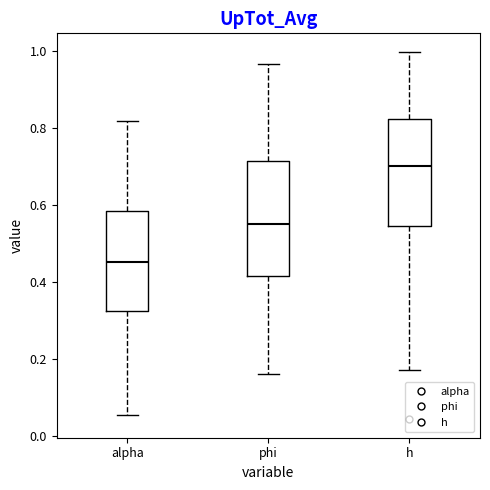

Which box's median line is the lowest?

alpha